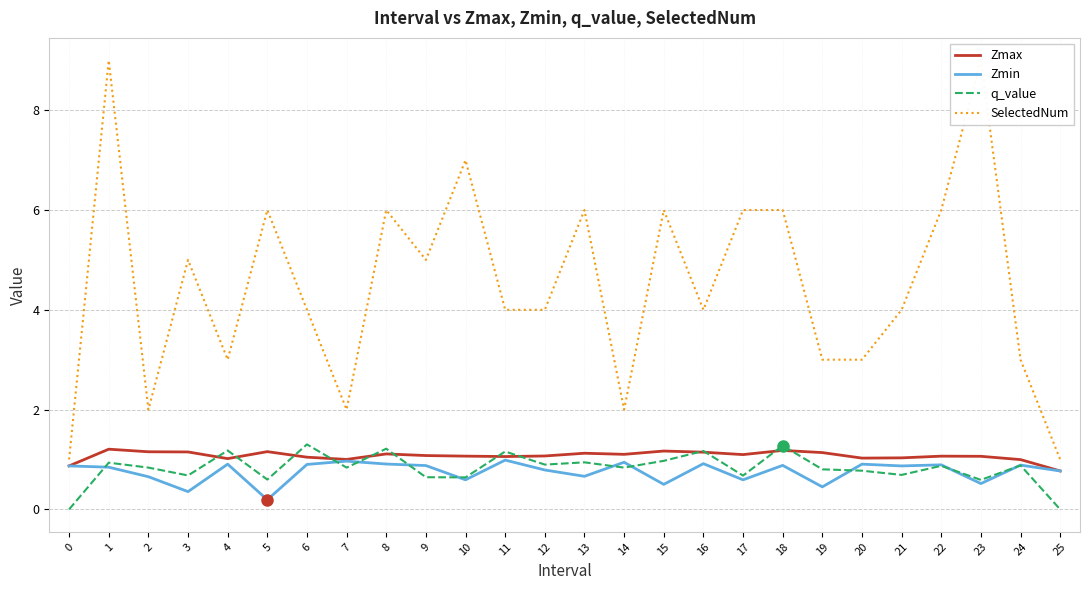

Is the value of q_value at 22 greater than the value of Zmin at 4?

No